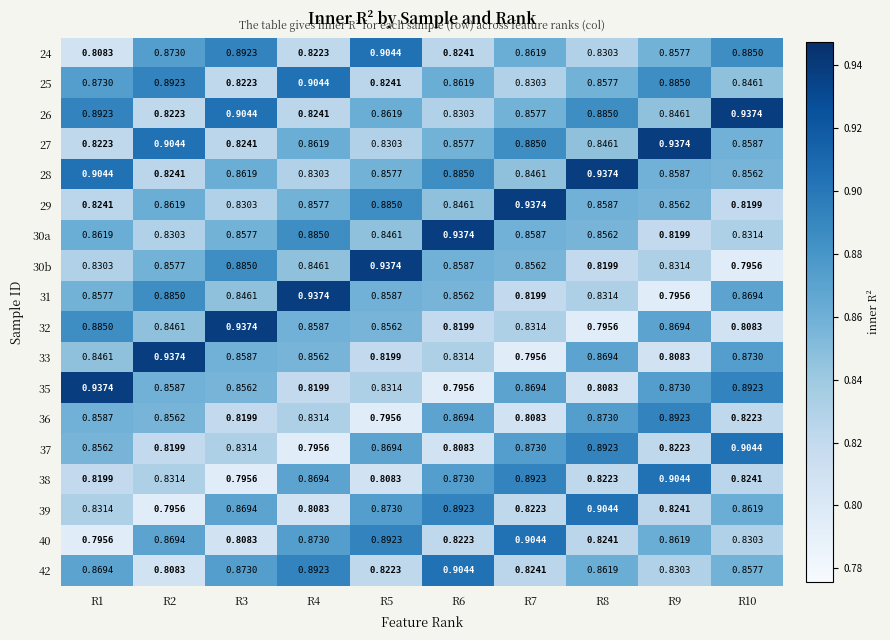

Is the value of 38 at R8 greater than the value of 31 at R2?

No